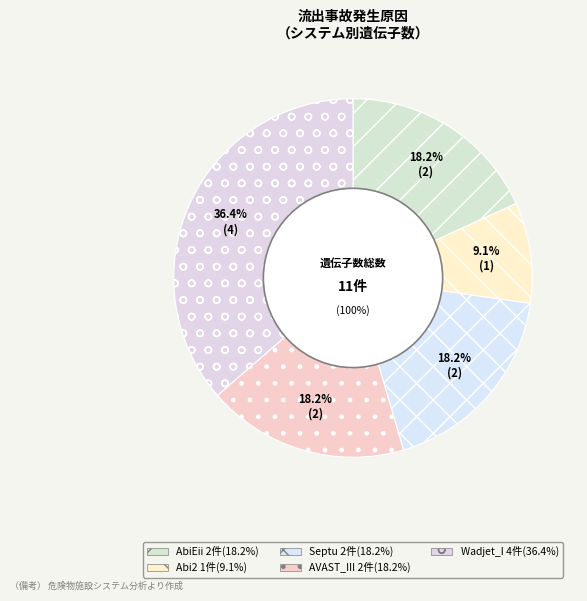

Which category has the smallest portion of the pie?

Abi2